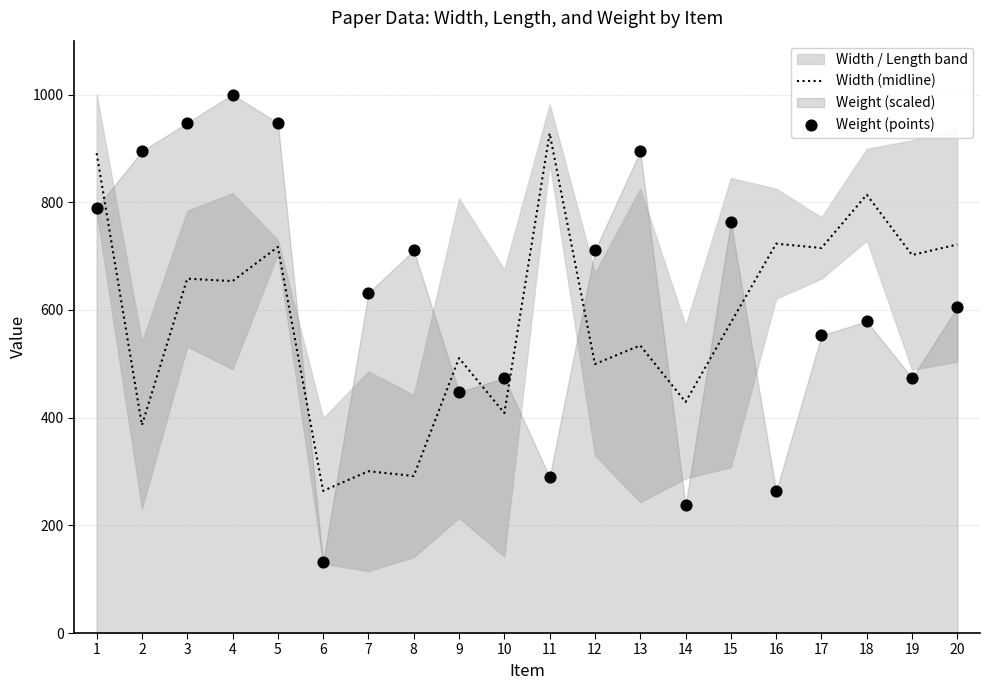

What is the total value across all series at 14?

665.8